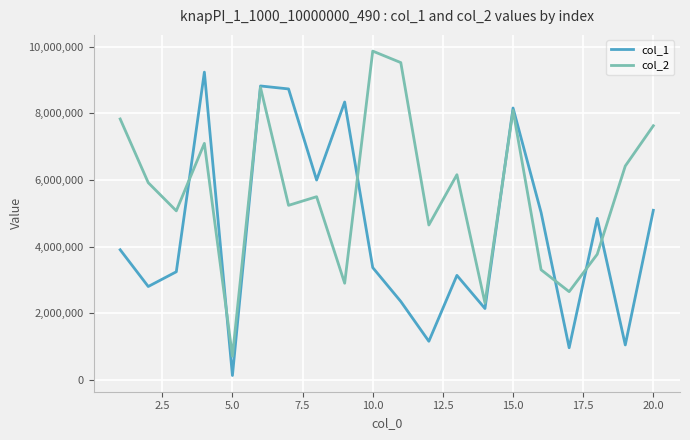

Reading right to left, list all the values displayed in this chart.

col_1: 5091675	1051703	4848801	967287	5024820	8160410	2144664	3138585	1161916	2355992	3372644	8340231	5999094	8732360	8821508	135001	9236415	3247191	2804808	3907254
col_2: 7628324	6420116	3771456	2650189	3306397	8087254	2310807	6159991	4650445	9522629	9867246	2903051	5499052	5239656	8777902	711137	7099149	5074787	5919566	7831559